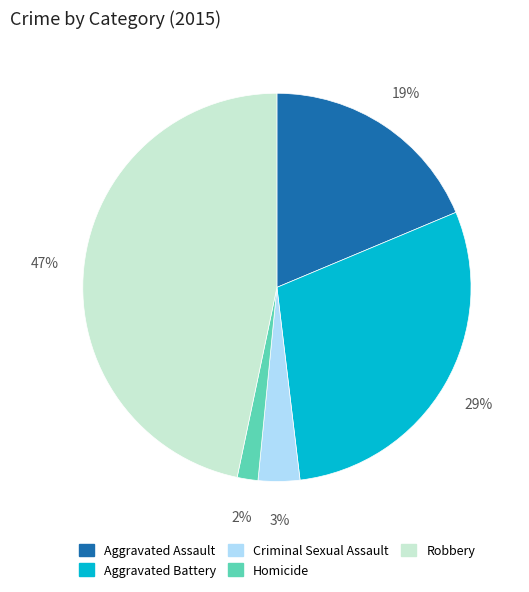

Do Robbery and Aggravated Battery together represent more than half of the pie?

Yes